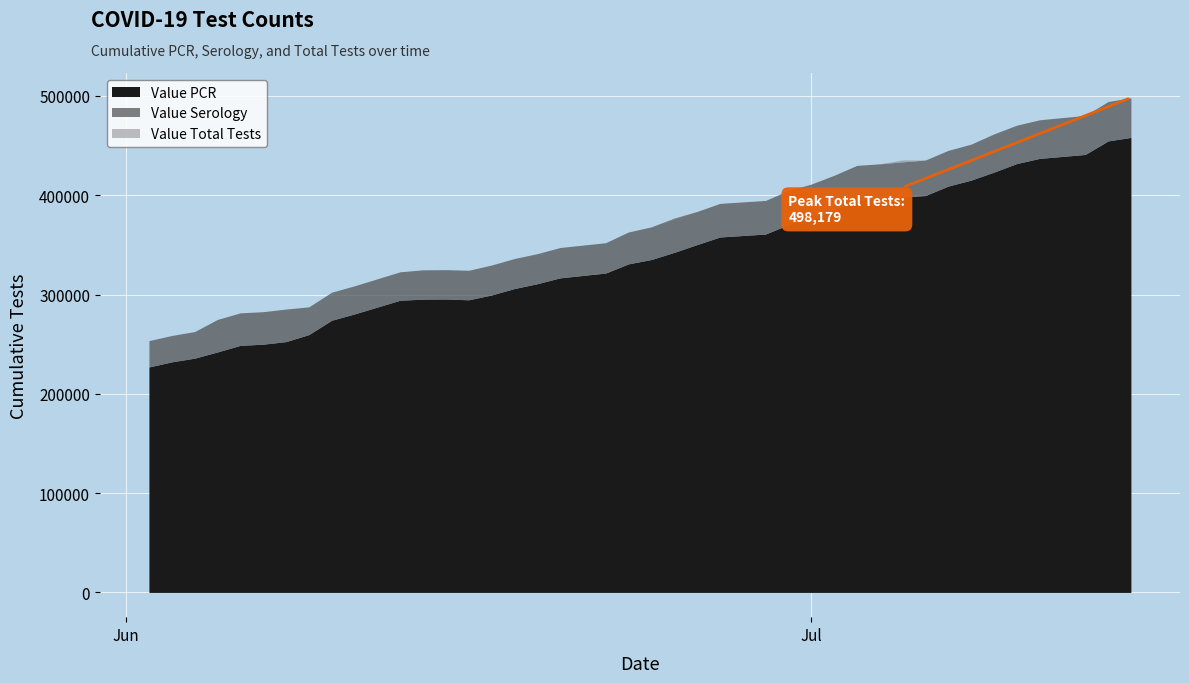

True or false: Value Serology and Value Total Tests intersect in this chart.

False